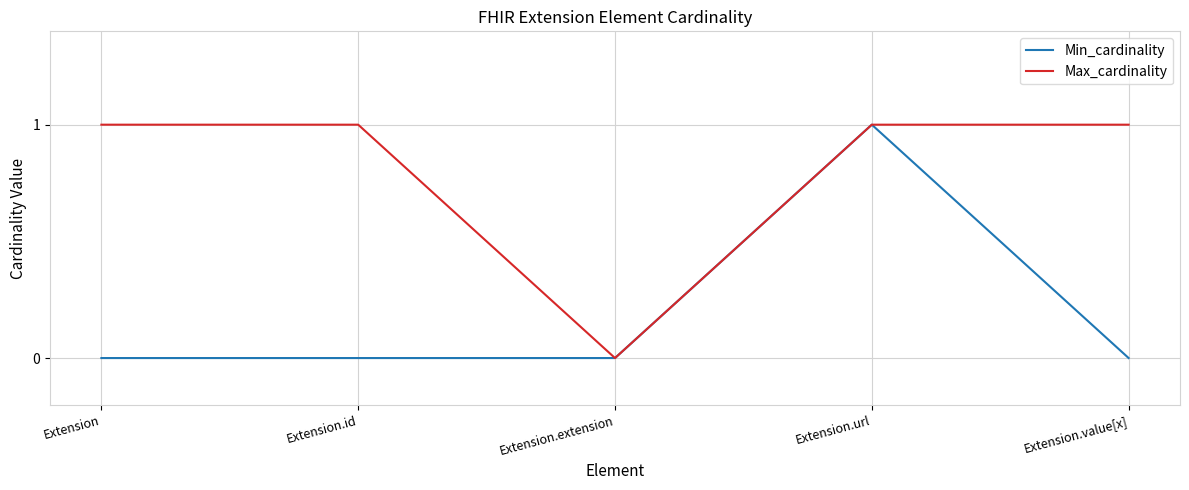

Between Extension.id and Extension.url, which series saw the biggest shift?

Min_cardinality